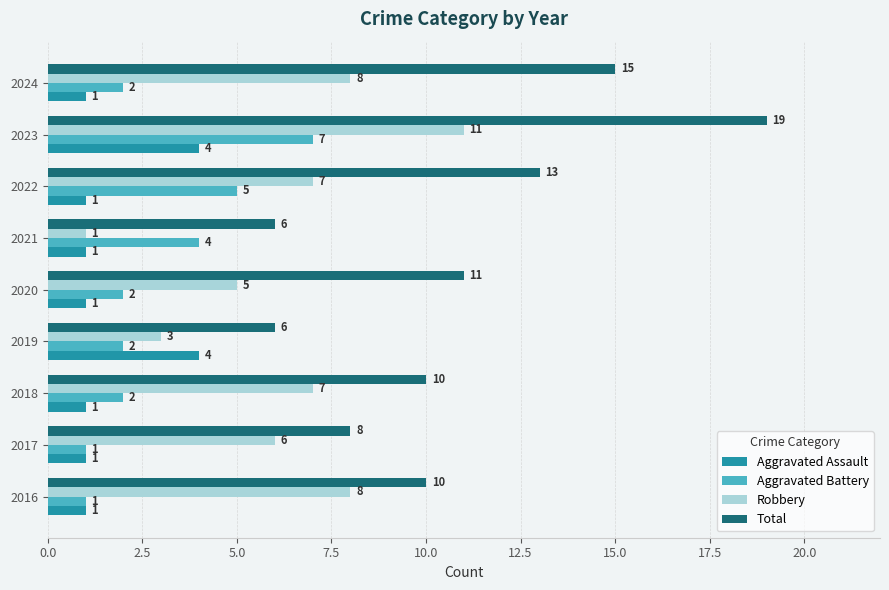

The Aggravated Battery series shows 1 at 2017. True or false?

True